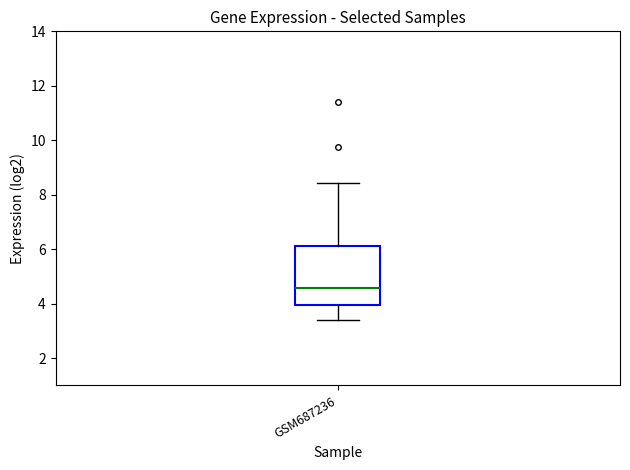

Where is the upper edge of the box for GSM687236 on the y-axis? The values are not printed on the chart, so give them approximately, as read against the axis.

6.2